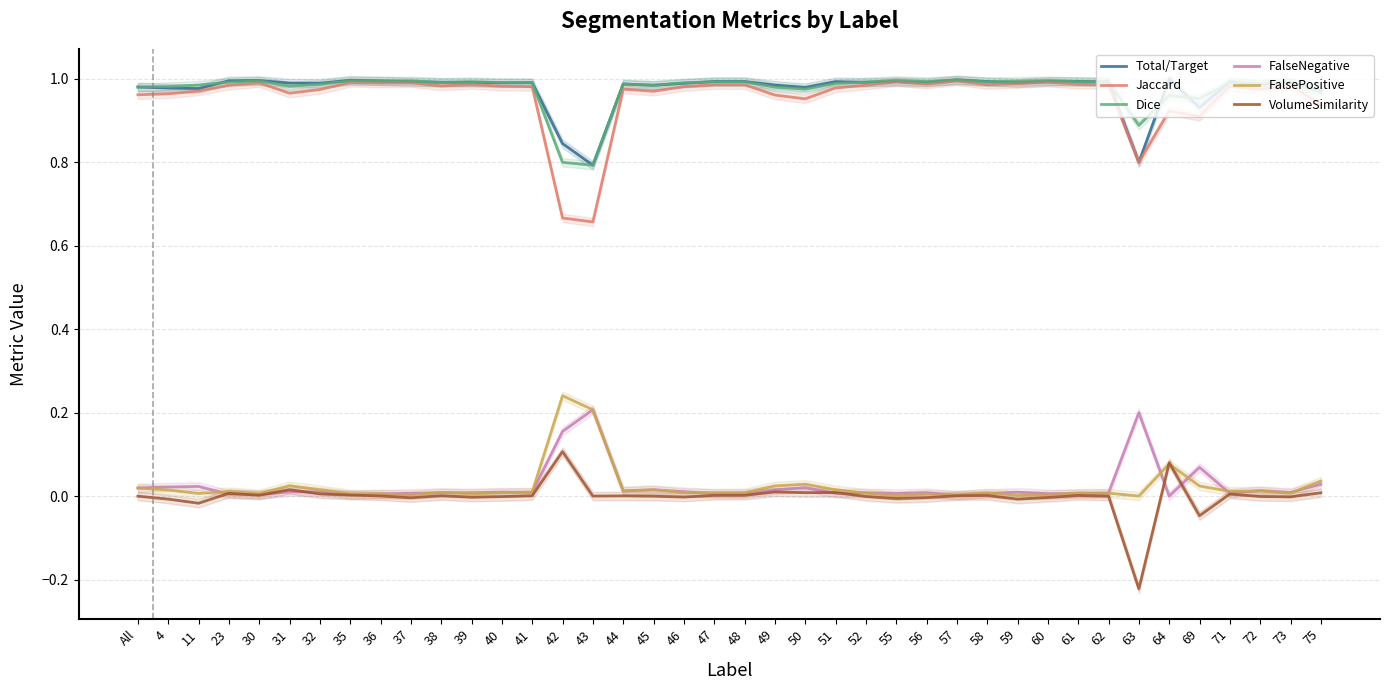

What is the label of the 11th point from the left?

38